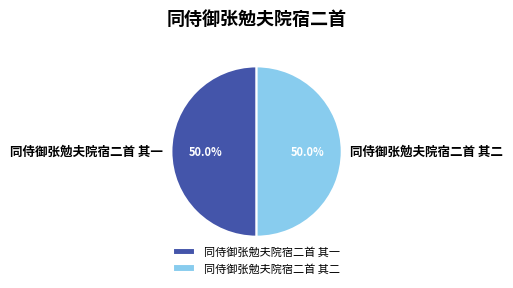

What is the ratio of the value at 同侍御张勉夫院宿二首 其一 to the value at 同侍御张勉夫院宿二首 其二?

1.0